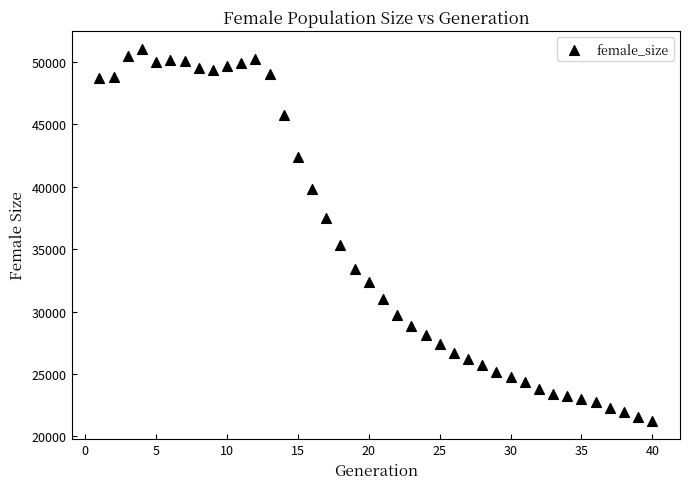

What Y value in the scatter plot is closest to 36134?

35297